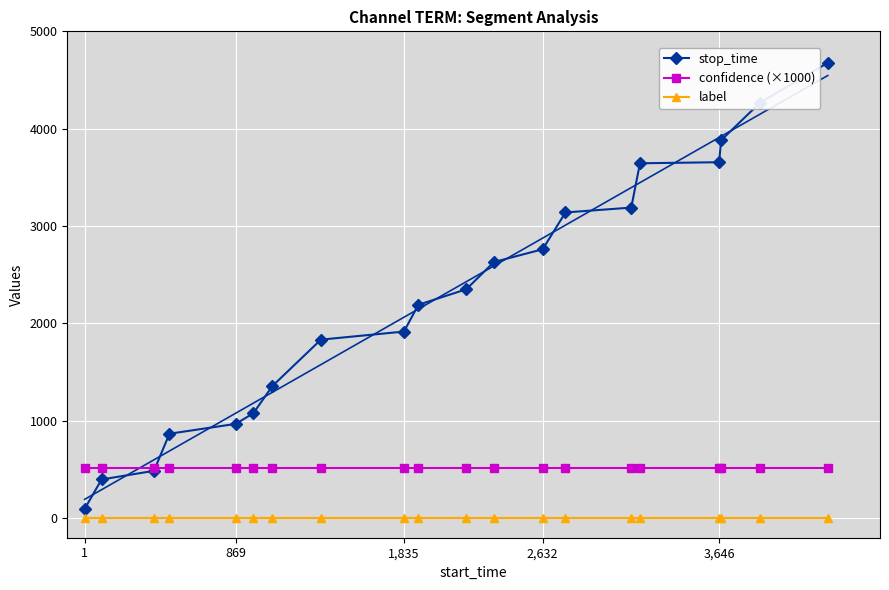

The value of confidence (×1000) at 2,632 is 516.7. True or false?

True